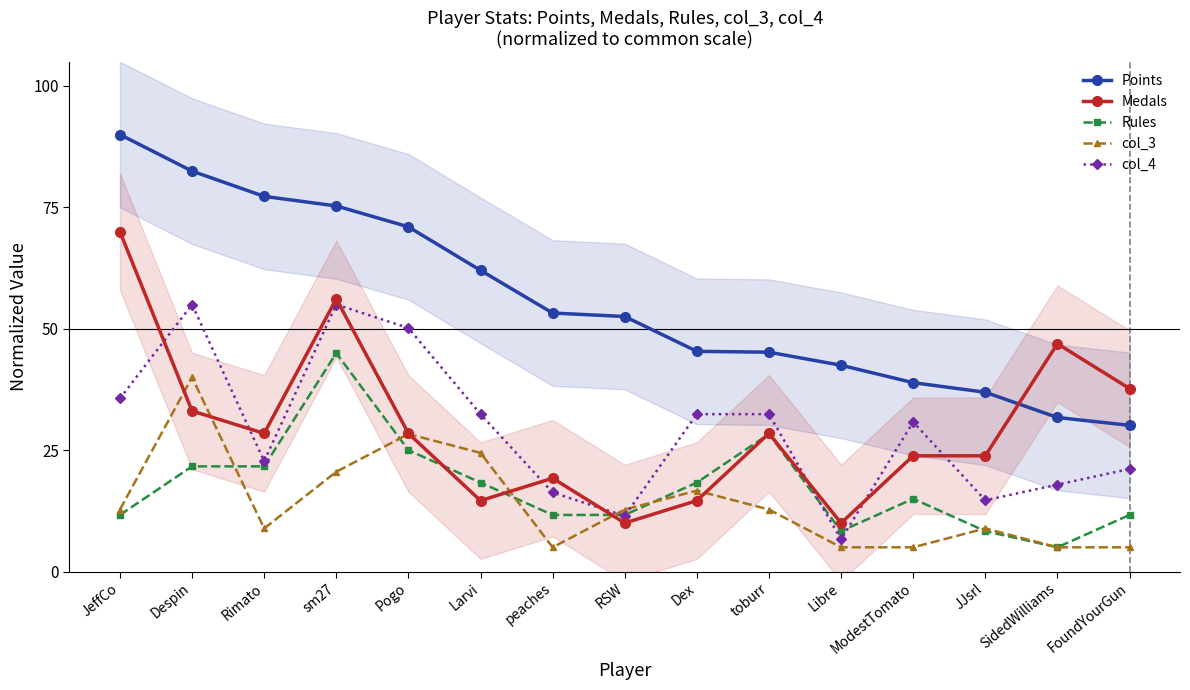

The value of Rules at FoundYourGun is 15.5. True or false?

False